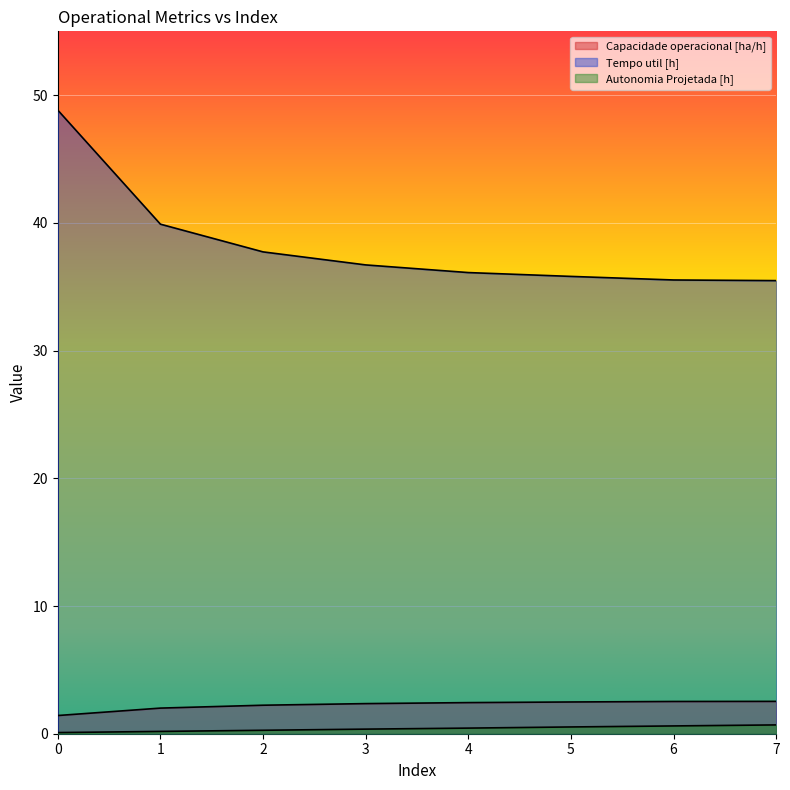

Reading right to left, what are all the values shown in this chart?

Capacidade operacional [ha/h]: 7=2.5	6=2.5	5=2.5	4=2.4	3=2.4	2=2.2	1=2.0	0=1.4
Tempo util [h]: 7=35.5	6=35.5	5=35.8	4=36.1	3=36.7	2=37.7	1=39.9	0=48.8
Autonomia Projetada [h]: 7=0.7	6=0.6	5=0.5	4=0.4	3=0.4	2=0.3	1=0.2	0=0.1